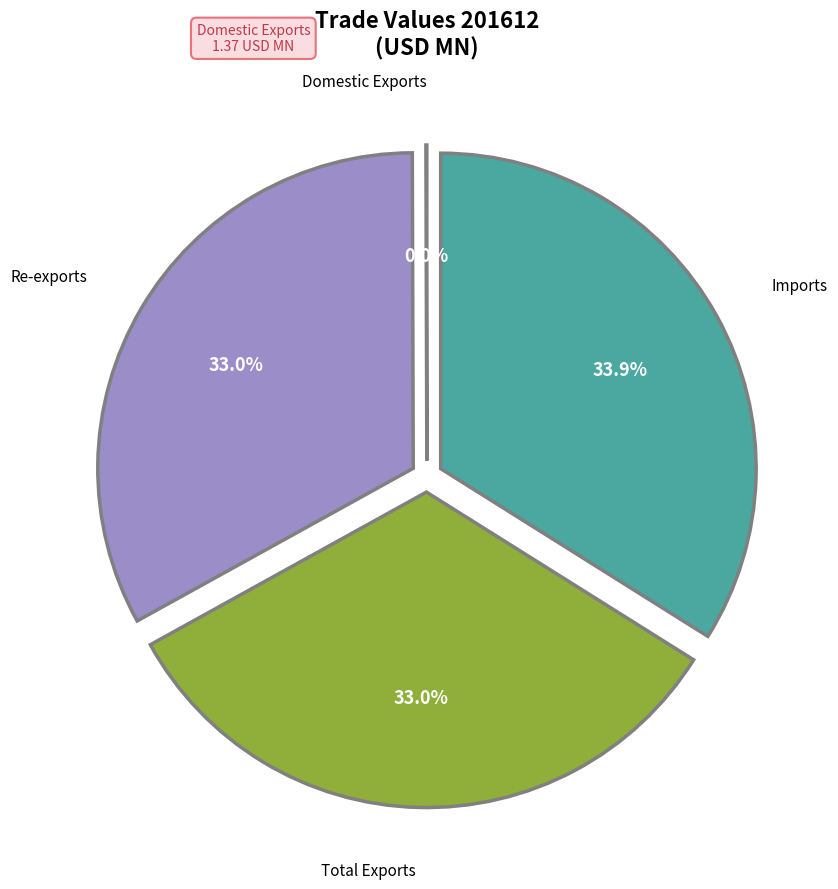

Is there any slice that represents more than half of the pie?

No